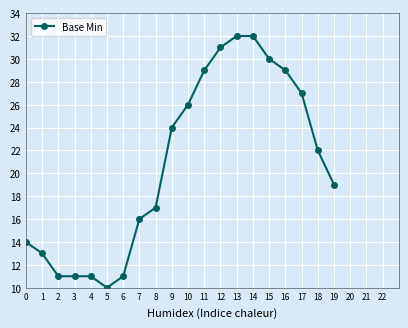

What is the approximate value at 9?

24